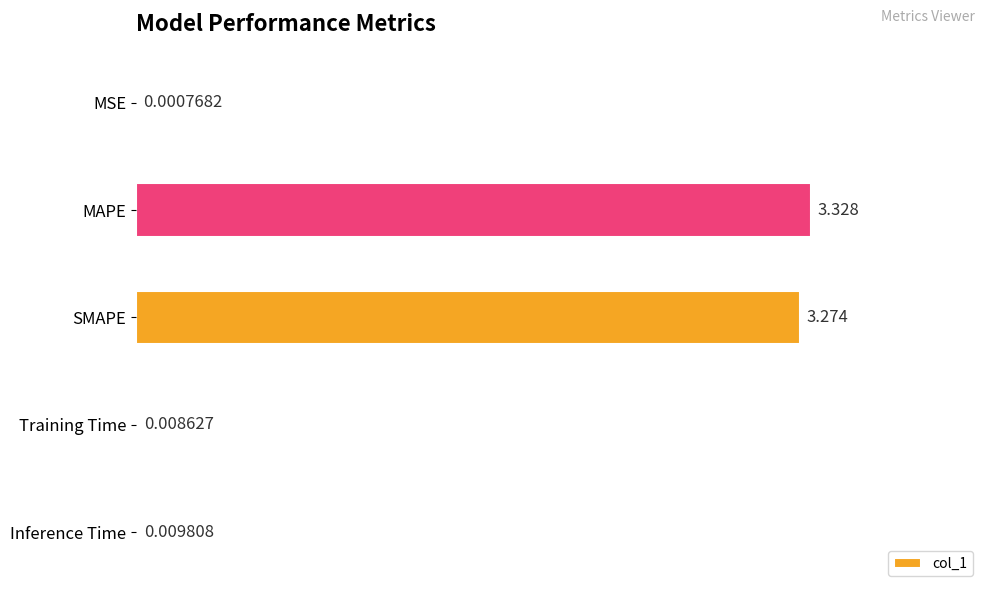

Which has a higher value, Inference Time or MSE?

Inference Time